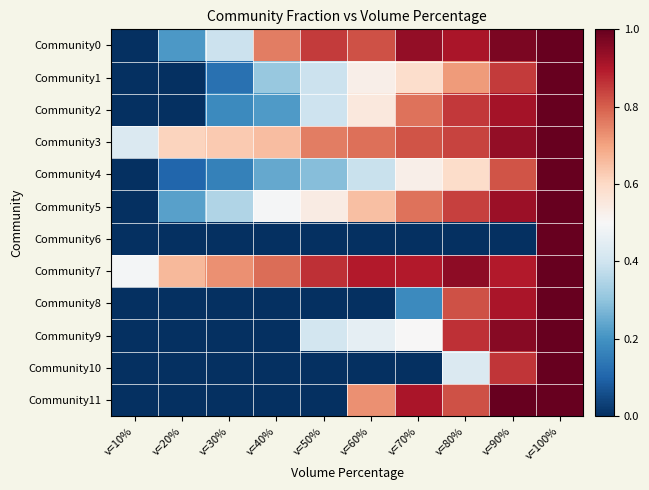

Which category has the lowest value across all series?

v=10%